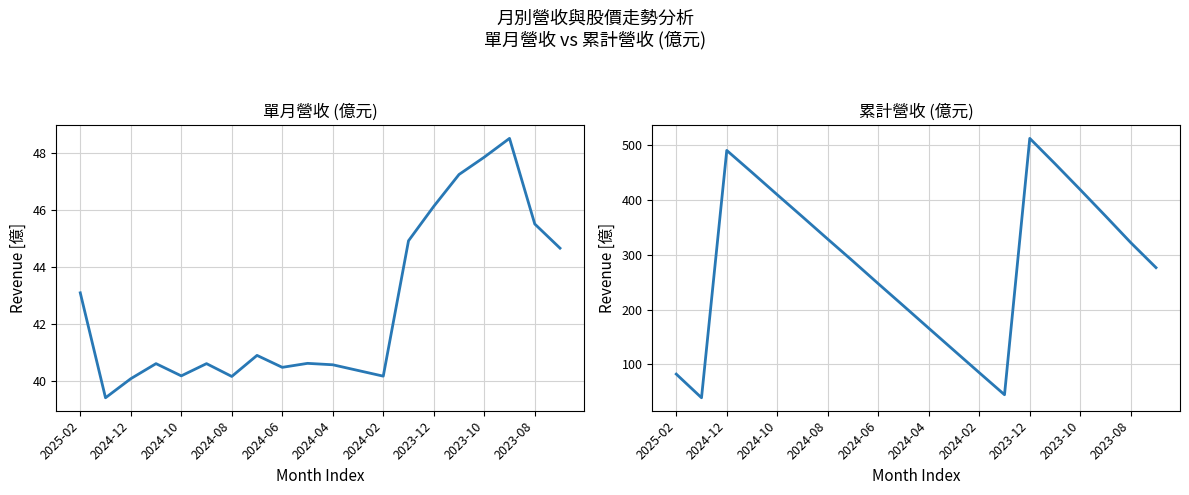

Which series has the largest total across all categories?

累計營收(億)